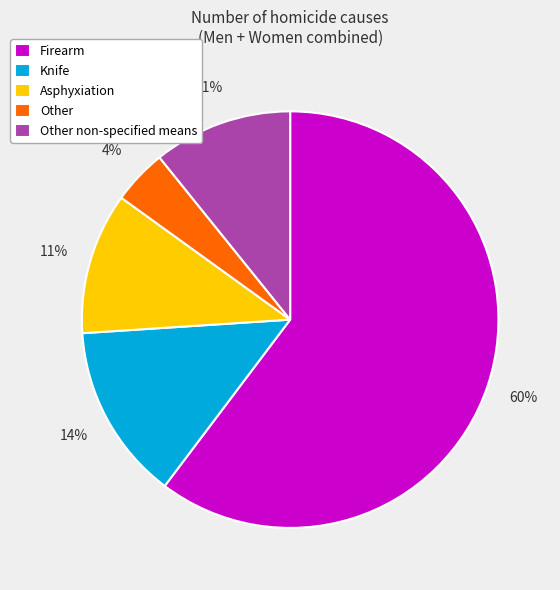

Between Knife and Firearm, which is larger?

Firearm